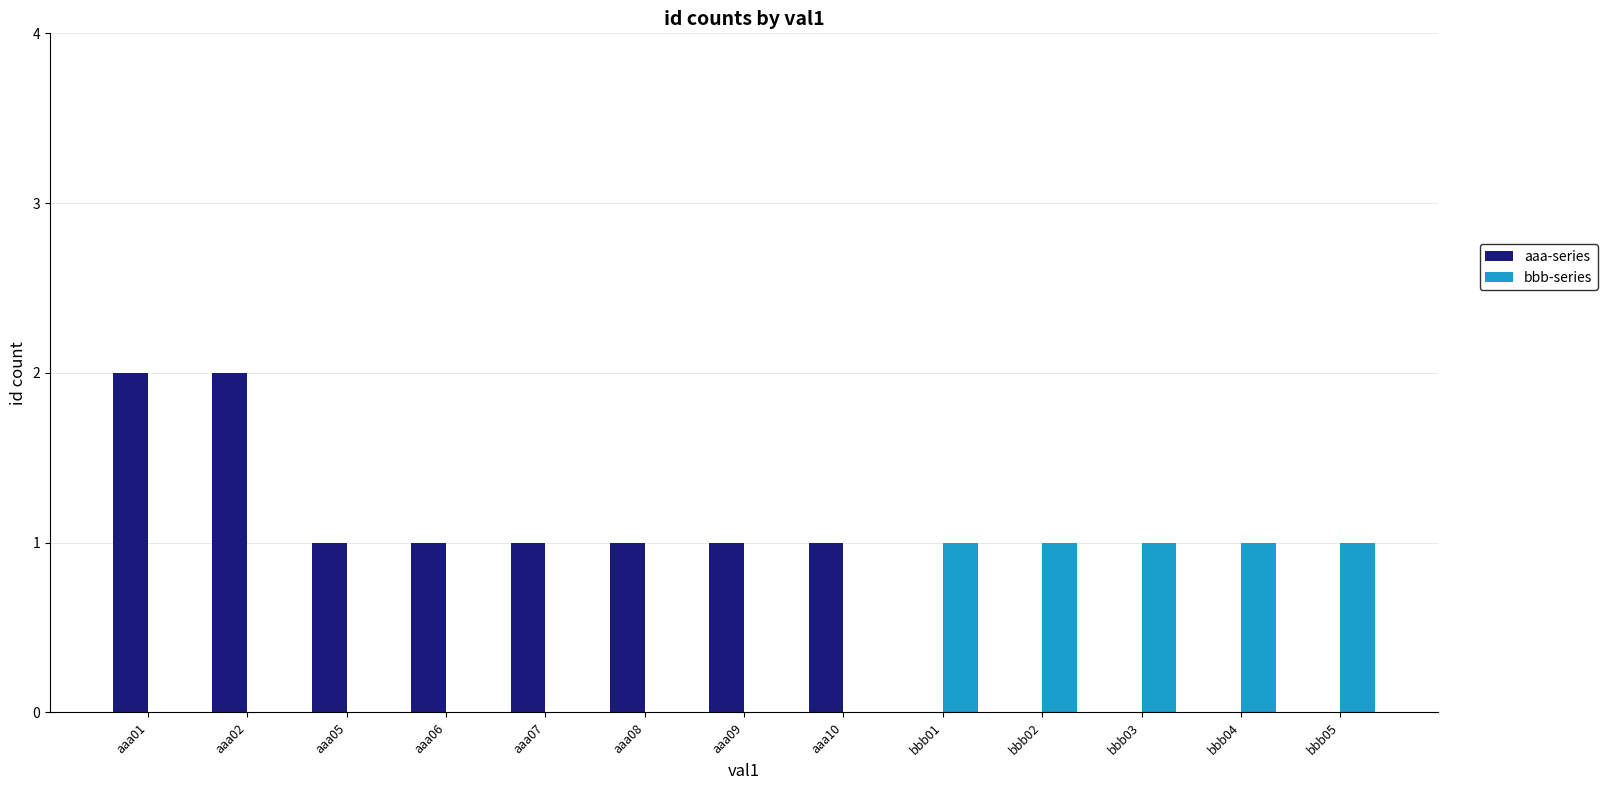

What is the maximum value shown in the chart?

2